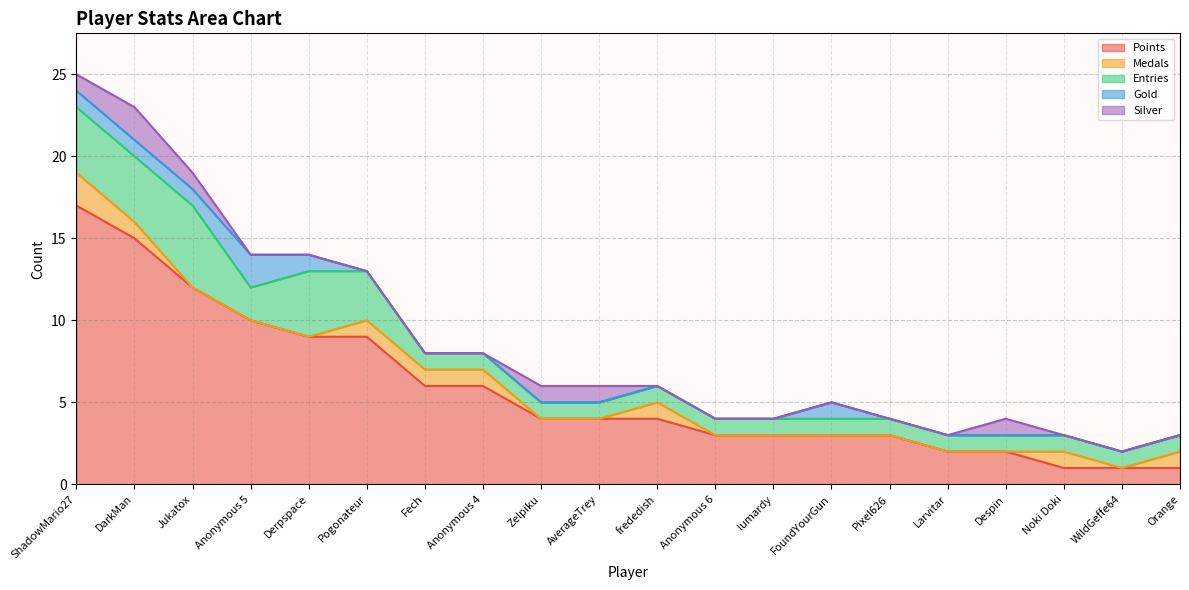

Between Noki Doki and ShadowMario27, which is larger?

ShadowMario27